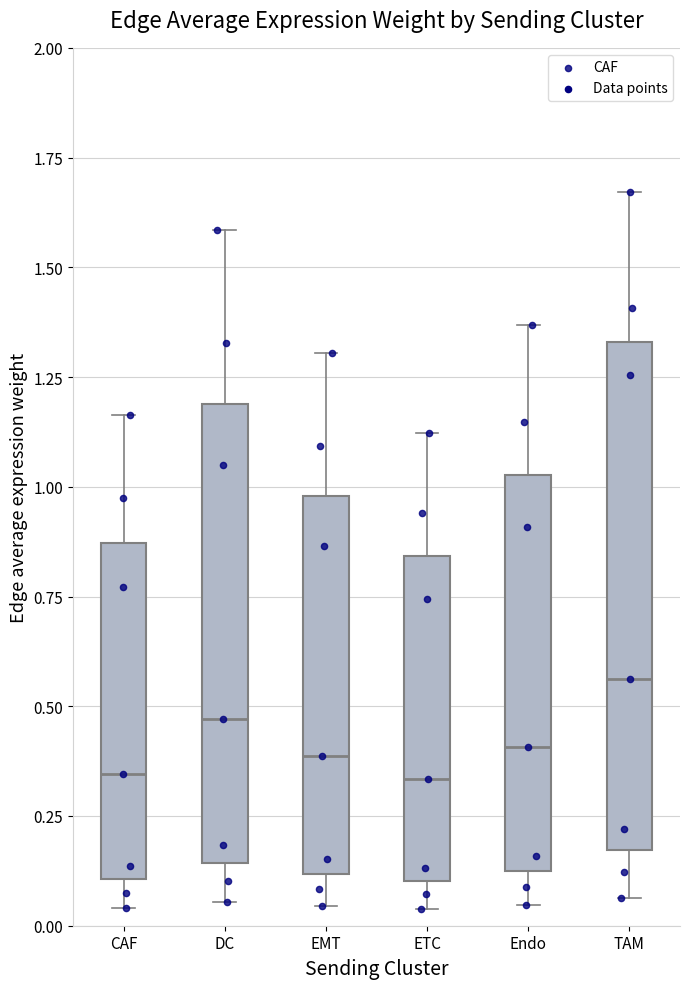

Which box's median line is the highest?

TAM